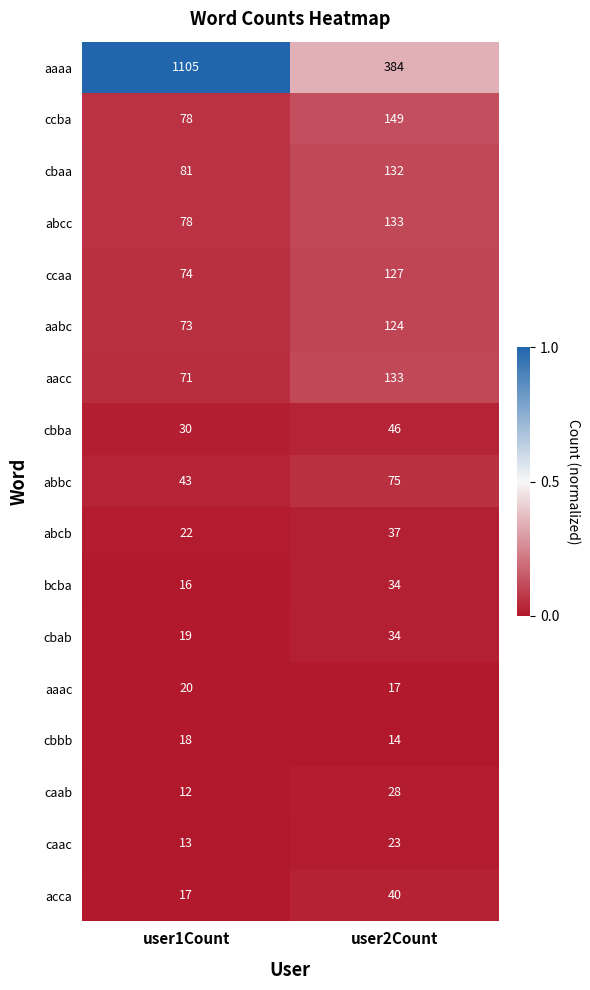

What is the greatest value displayed?

1105